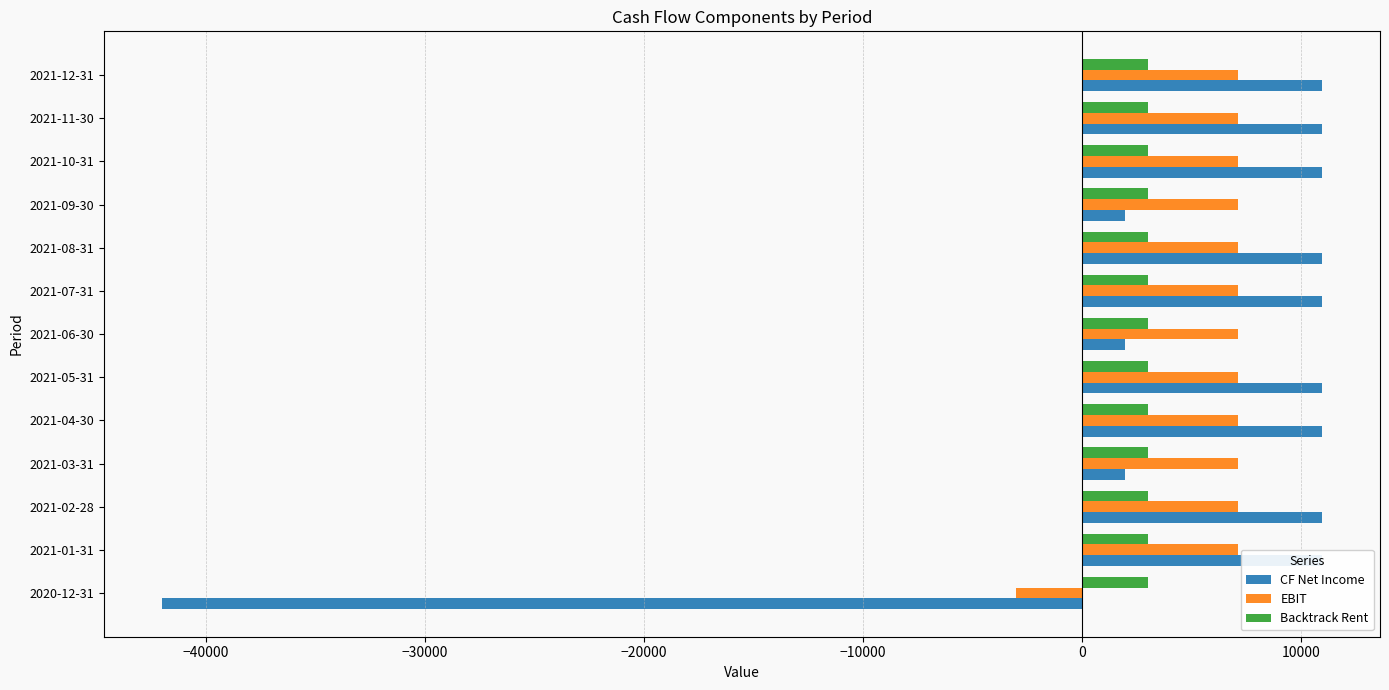

True or false: Backtrack Rent has a value of 0.1 at 0.

False